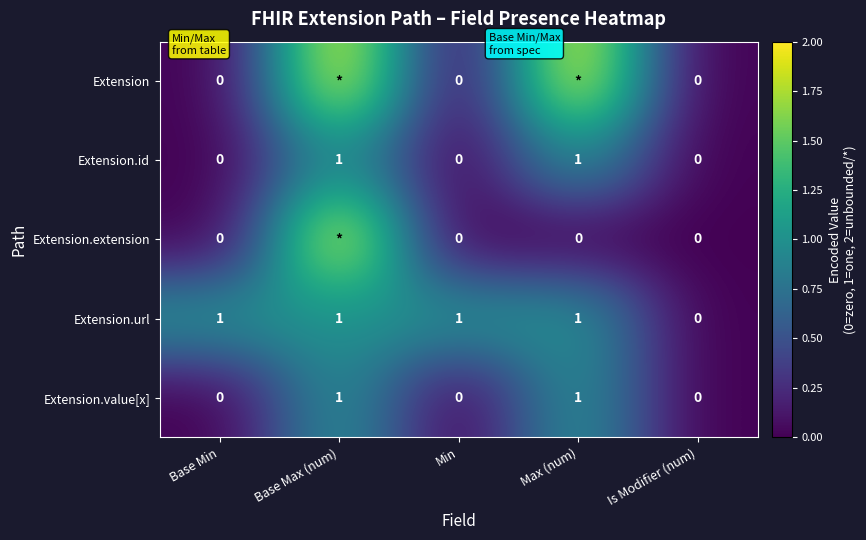

At Base Min, list the series in order from largest to smallest.

Extension.url, Extension, Extension.id, Extension.extension, Extension.value[x]